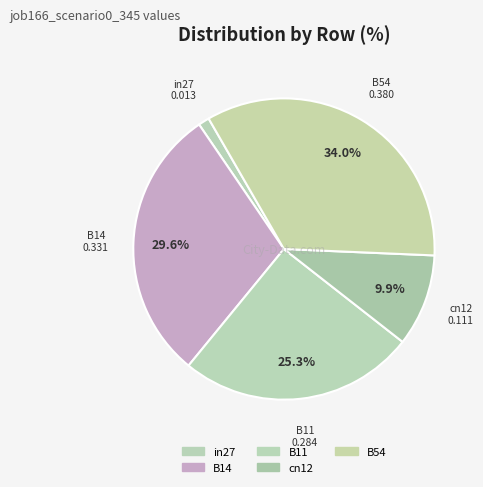

True or false: in27 accounts for 1% of the total.

True